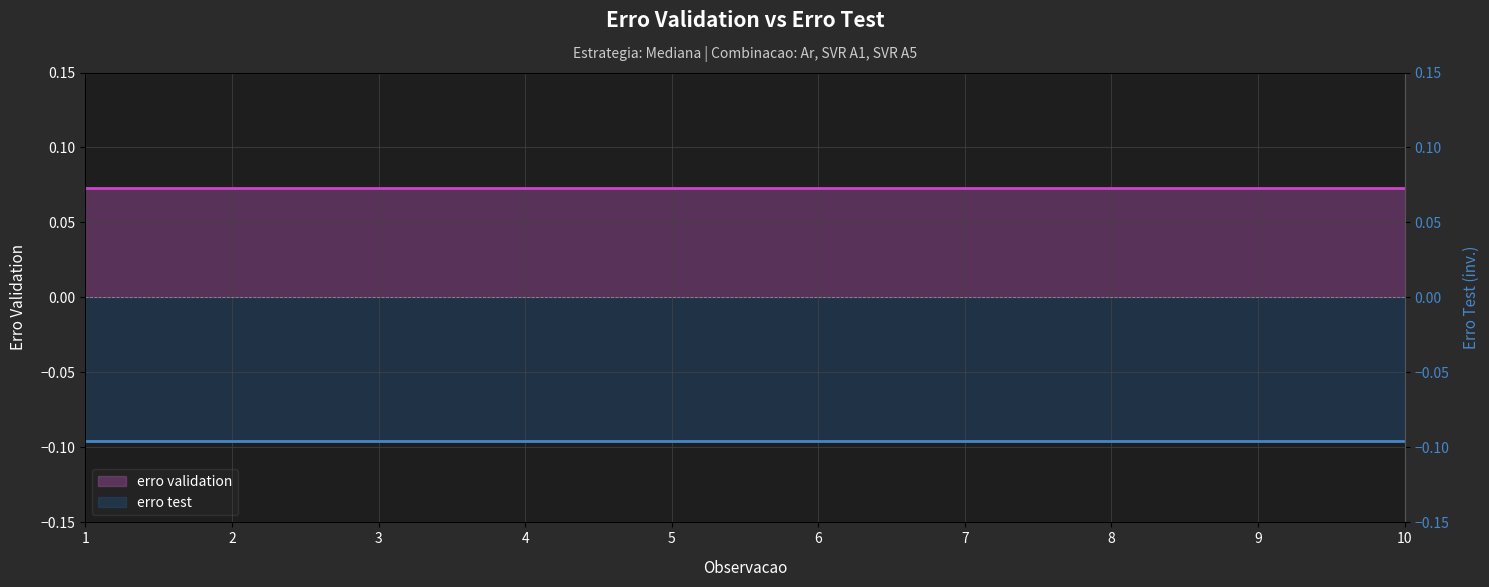

Where is erro validation nearest to the value 0?

1